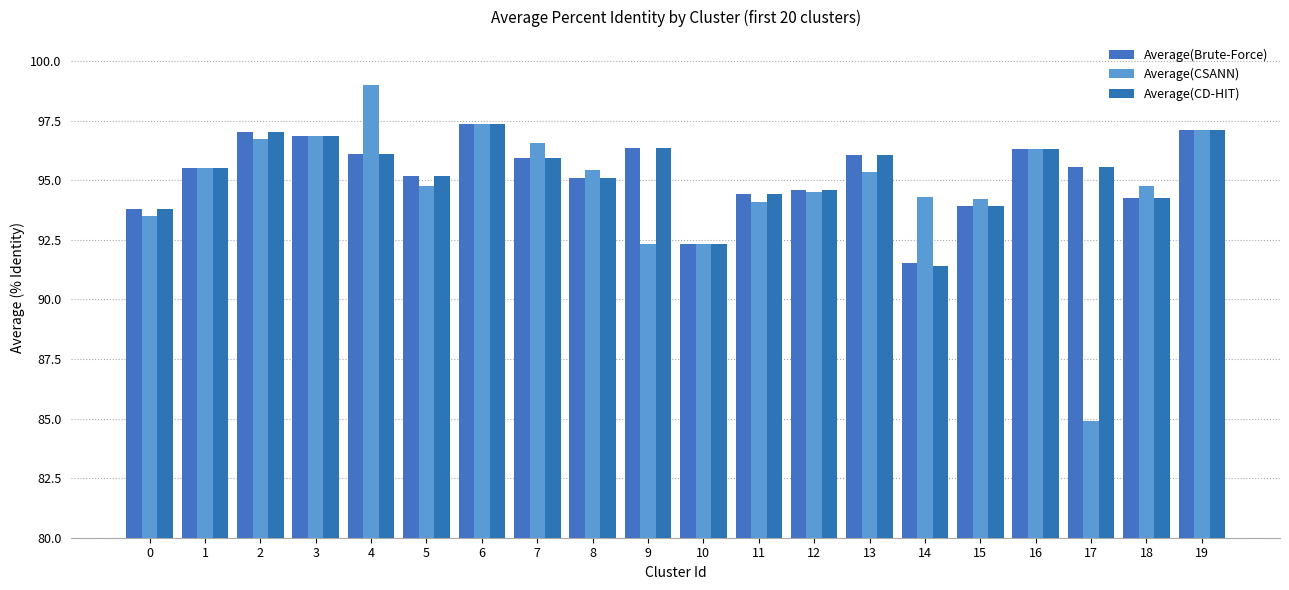

Reading left to right, extract all data points from this chart.

Average(Brute-Force): 0=93.8	1=95.5	2=97.0	3=96.8	4=96.1	5=95.2	6=97.4	7=95.9	8=95.1	9=96.4	10=92.3	11=94.4	12=94.6	13=96.0	14=91.5	15=93.9	16=96.3	17=95.5	18=94.3	19=97.1
Average(CSANN): 0=93.5	1=95.5	2=96.7	3=96.8	4=99.0	5=94.7	6=97.4	7=96.6	8=95.4	9=92.3	10=92.3	11=94.1	12=94.5	13=95.4	14=94.3	15=94.2	16=96.3	17=84.9	18=94.8	19=97.1
Average(CD-HIT): 0=93.8	1=95.5	2=97.0	3=96.8	4=96.1	5=95.2	6=97.4	7=95.9	8=95.1	9=96.4	10=92.3	11=94.4	12=94.6	13=96.0	14=91.4	15=93.9	16=96.3	17=95.5	18=94.3	19=97.1